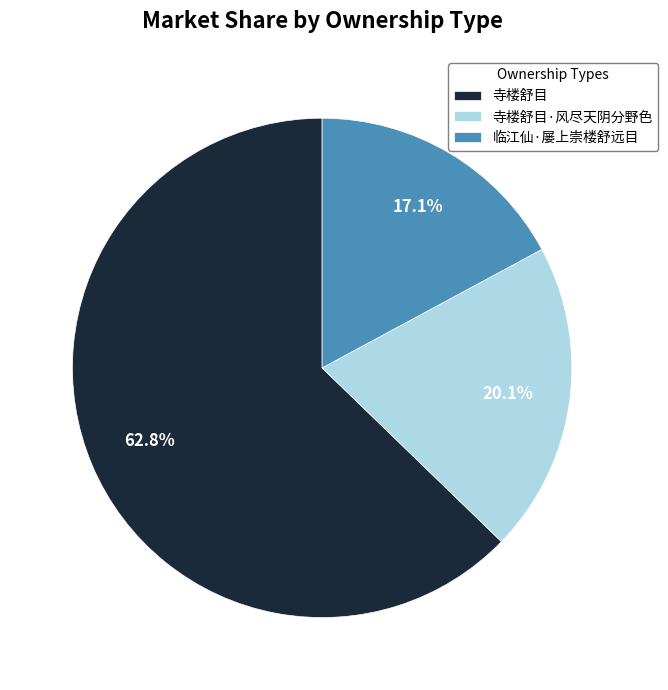

True or false: 临江仙·屡上崇楼舒远目 accounts for 23% of the total.

False